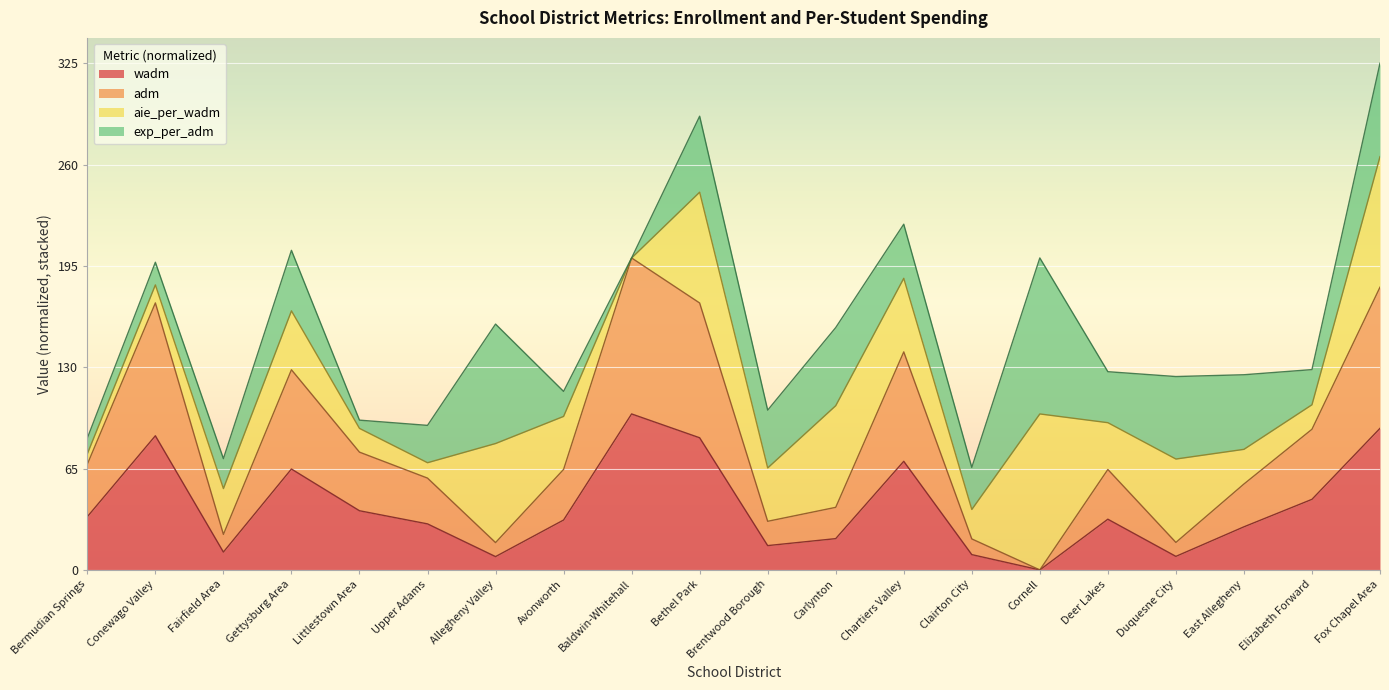

At which category is the sum across all series the highest?

Fox Chapel Area